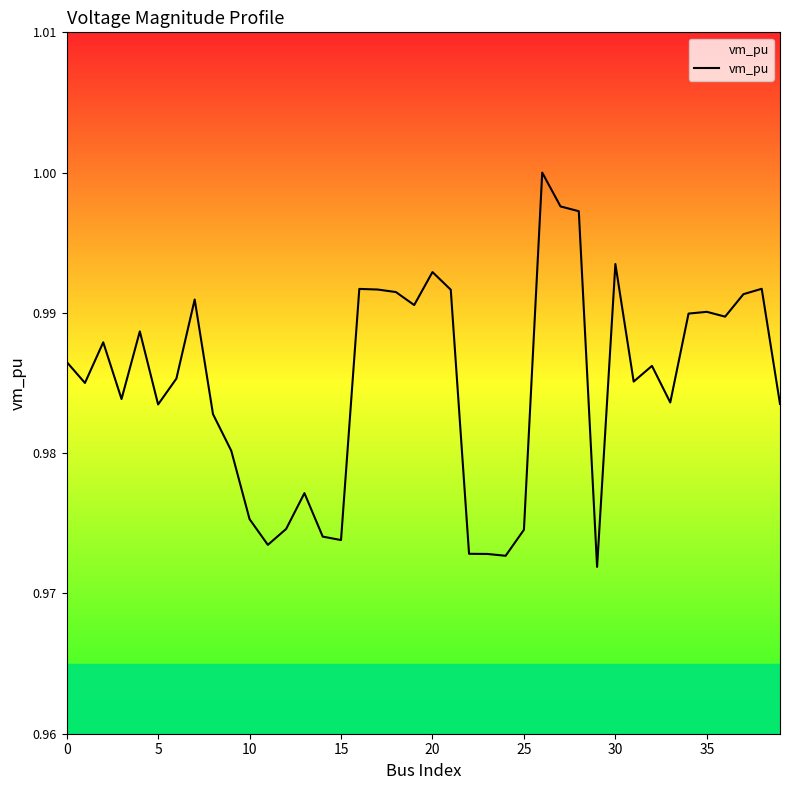

What is the average value?

1.0